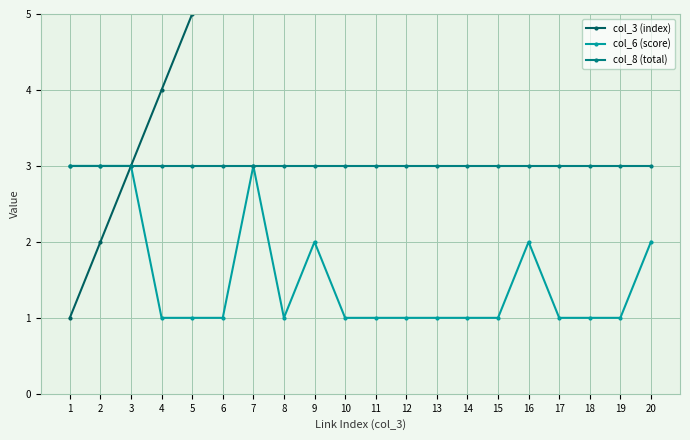

What is the value of the col_8 (total) point at the 2nd from the left?

3